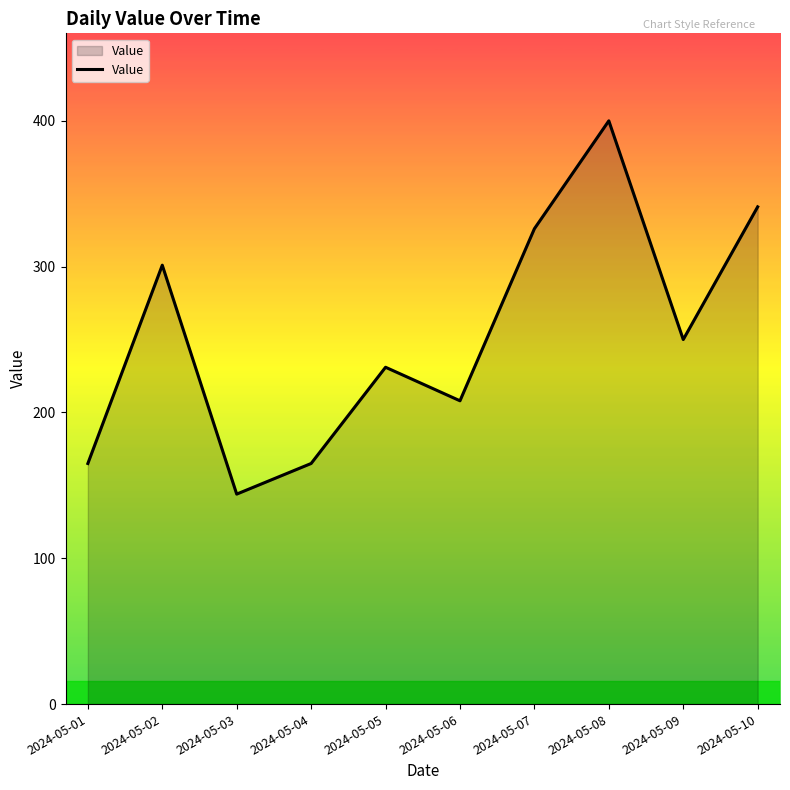

How many distinct data groups are displayed?

1